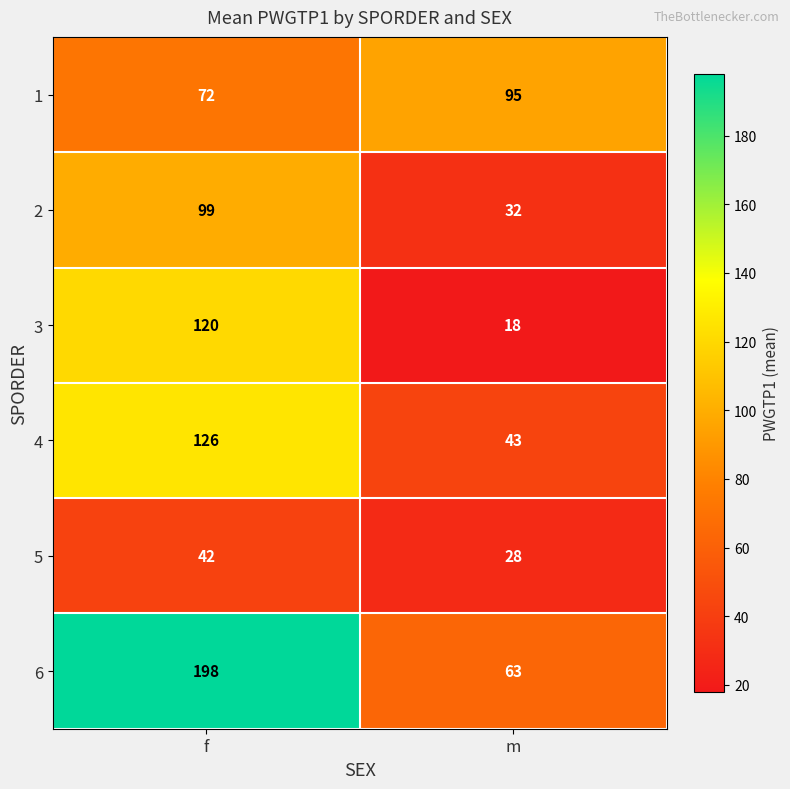

What is the approximate value of 1 at f?

72